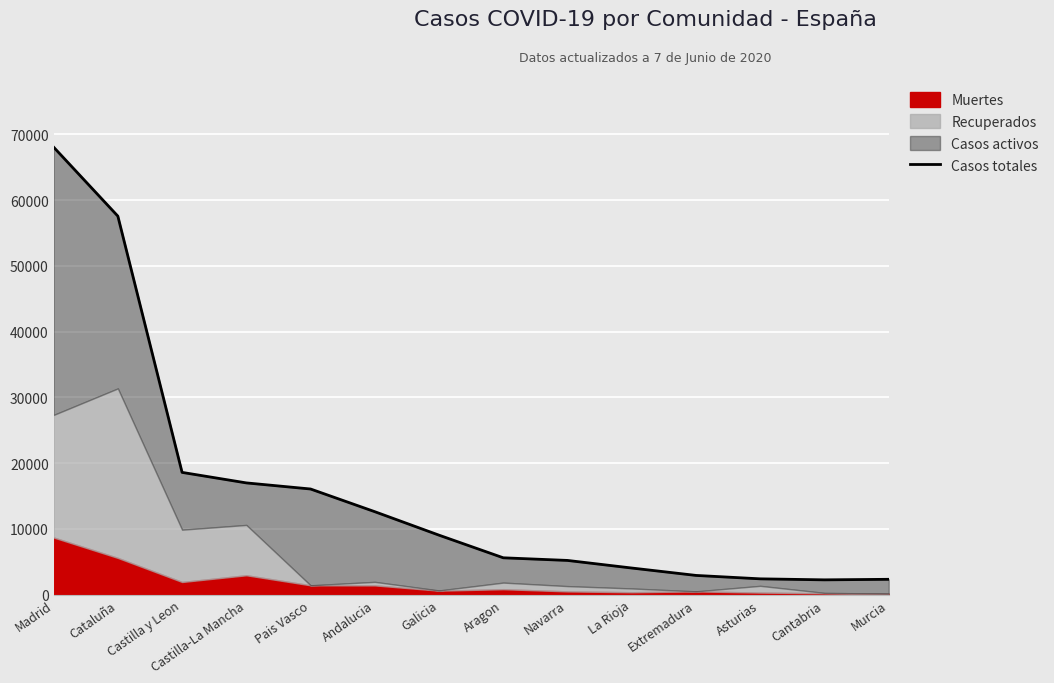

Between Cantabria and Madrid, which is larger?

Madrid